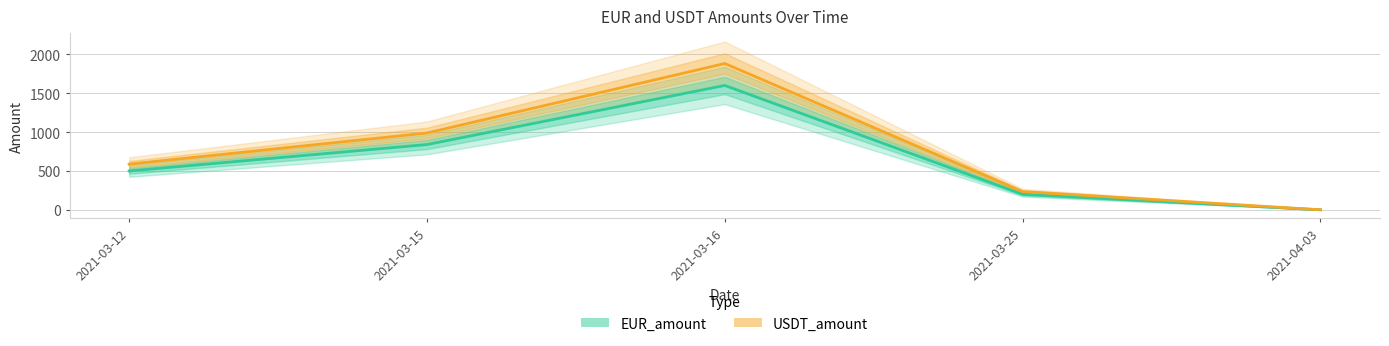

What position from the right is 2021-03-16?

3